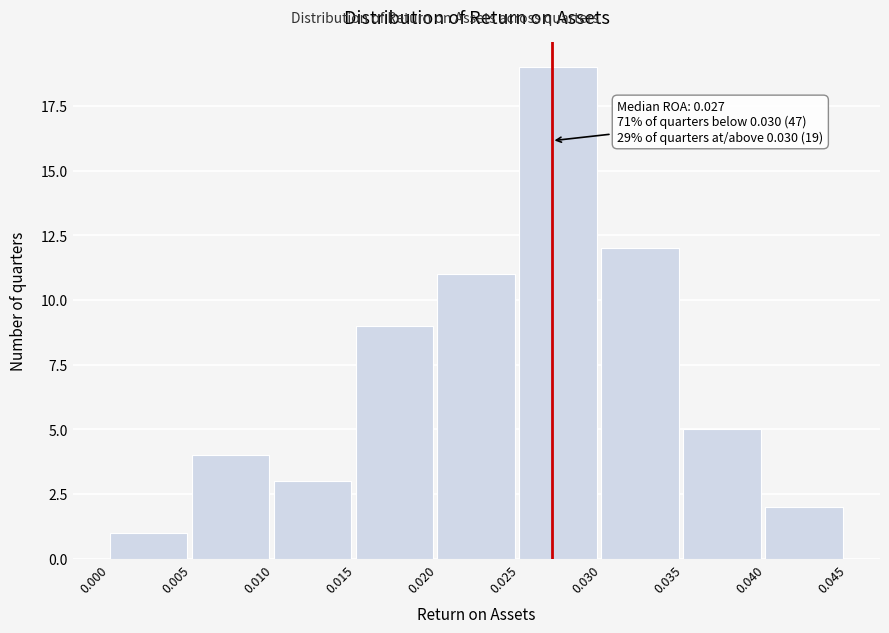

Which range on the x-axis has the tallest bar?

0.025 to 0.030